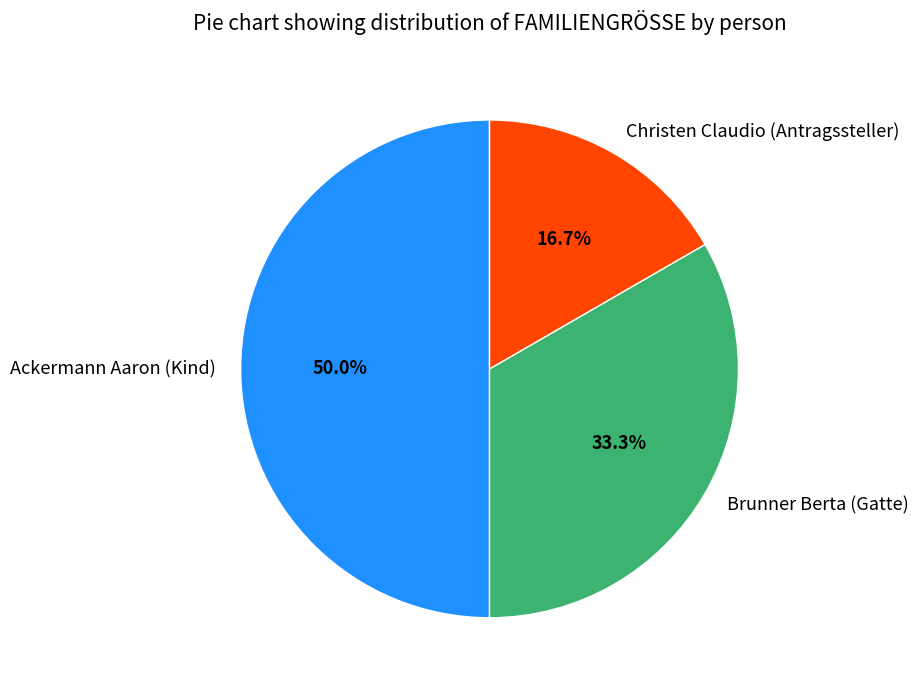

Which category has the biggest portion of the pie?

Ackermann Aaron (Kind)